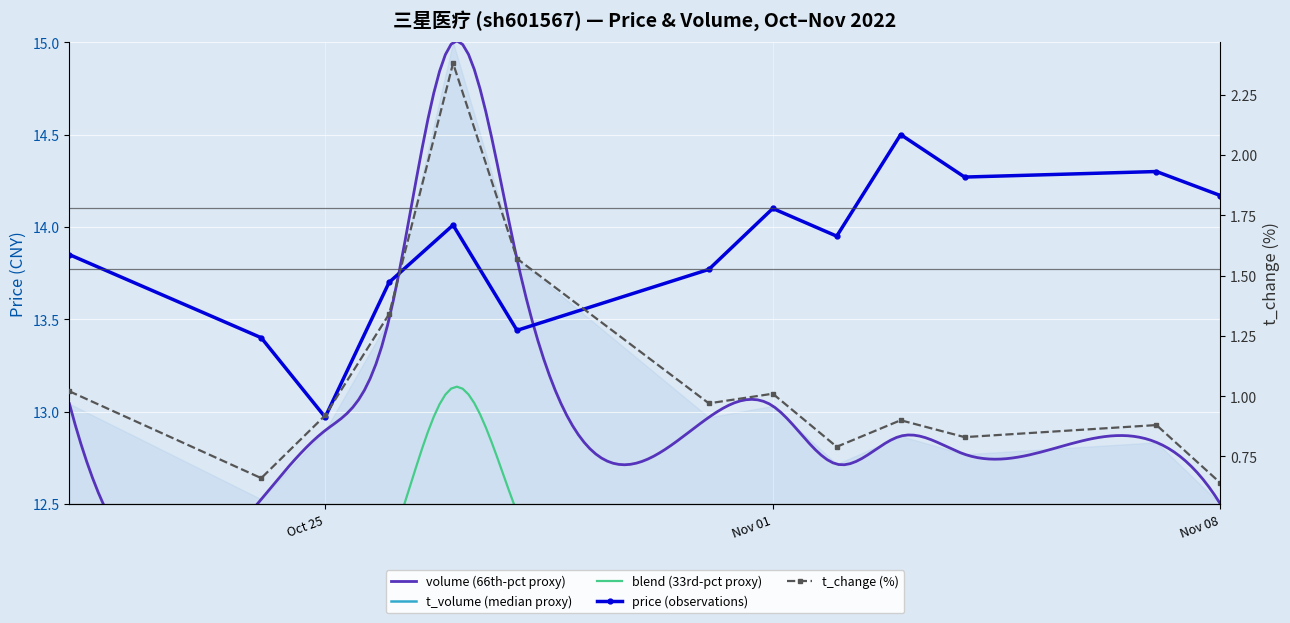

Which label corresponds to the smallest value in the chart?

Nov 08